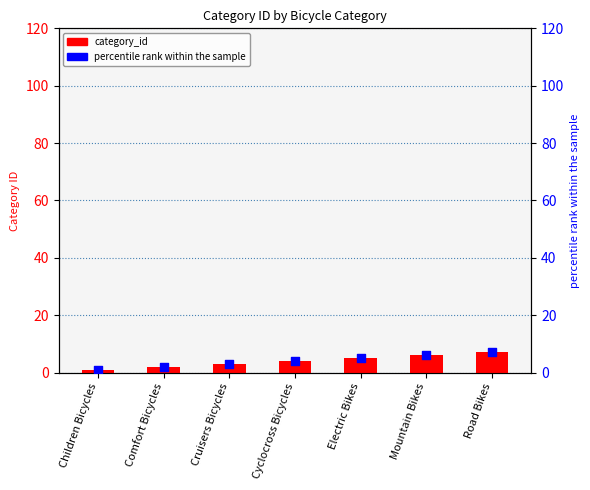

At how many categories does at least one series exceed 2?

5